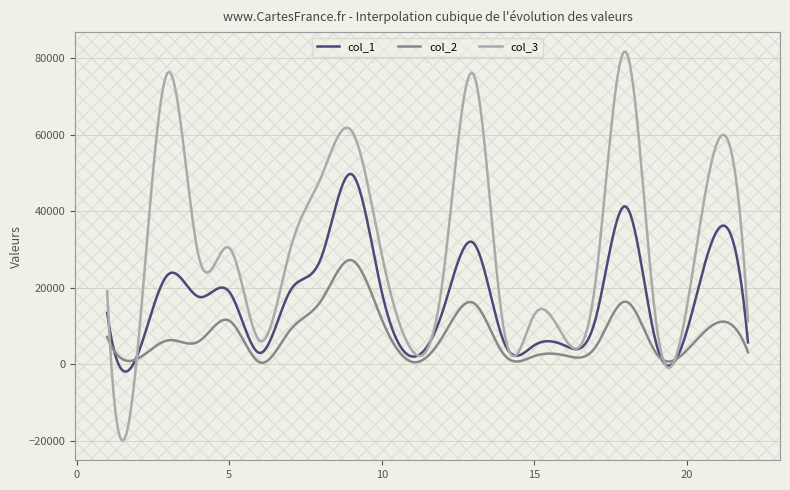

Which series has the widest spread of values?

col_3